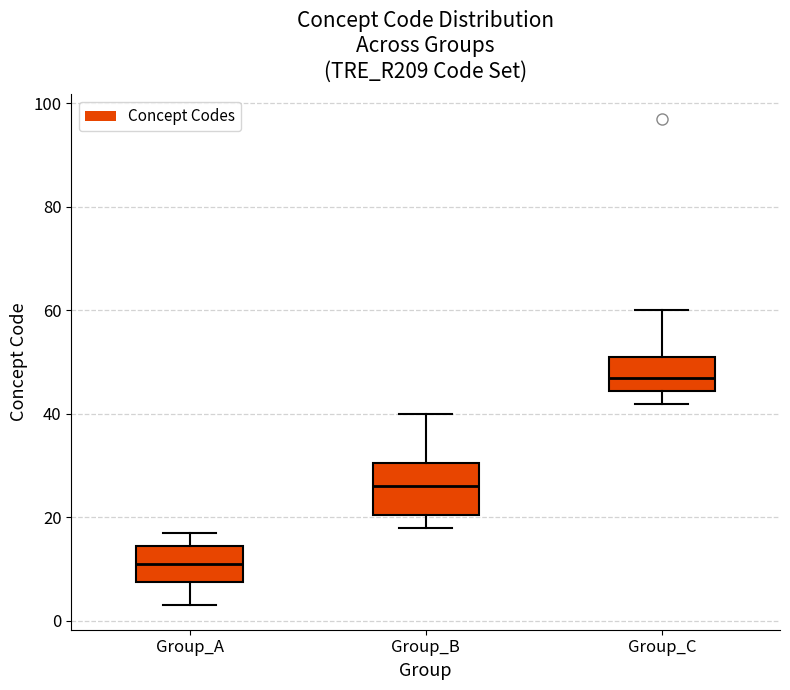

Comparing the boxes themselves (not the whiskers), which one is the tallest?

Group_B